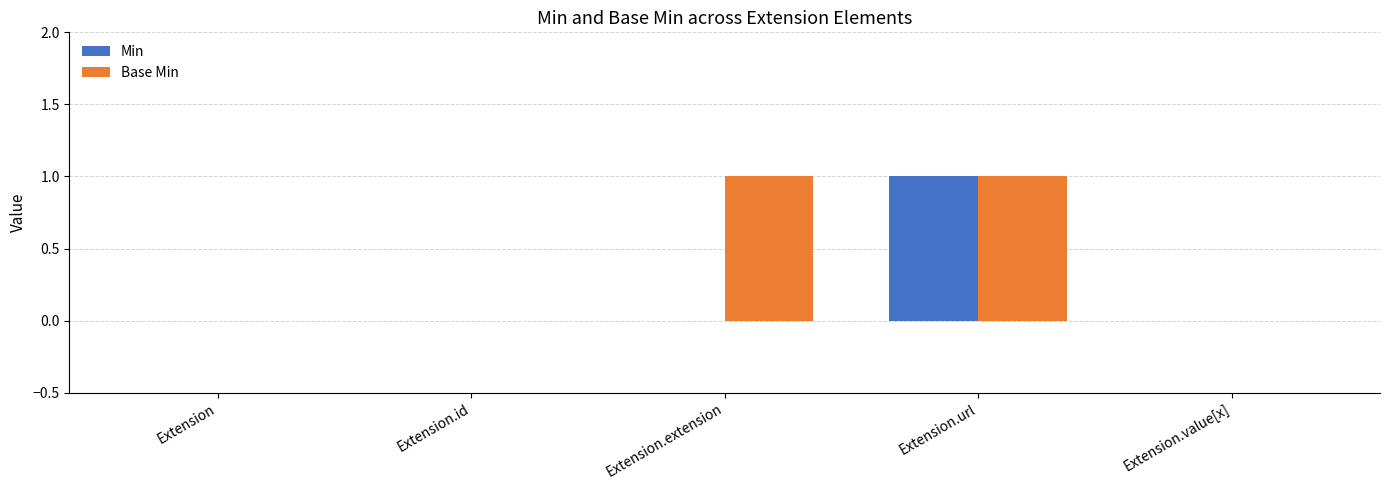

Are the bars grouped side by side (vs. stacked)?

Yes